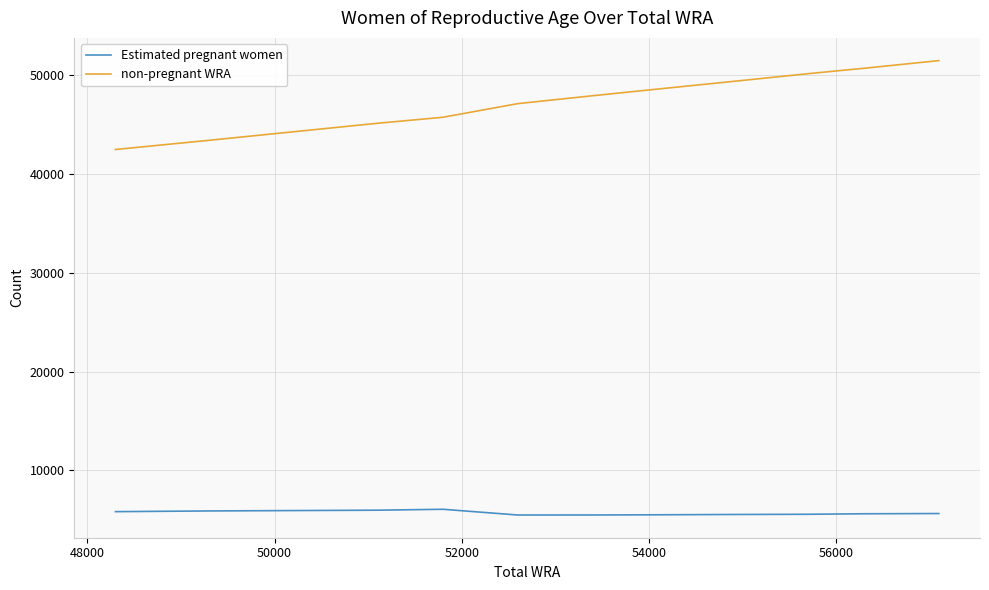

Which series has the largest total across all categories?

non-pregnant WRA